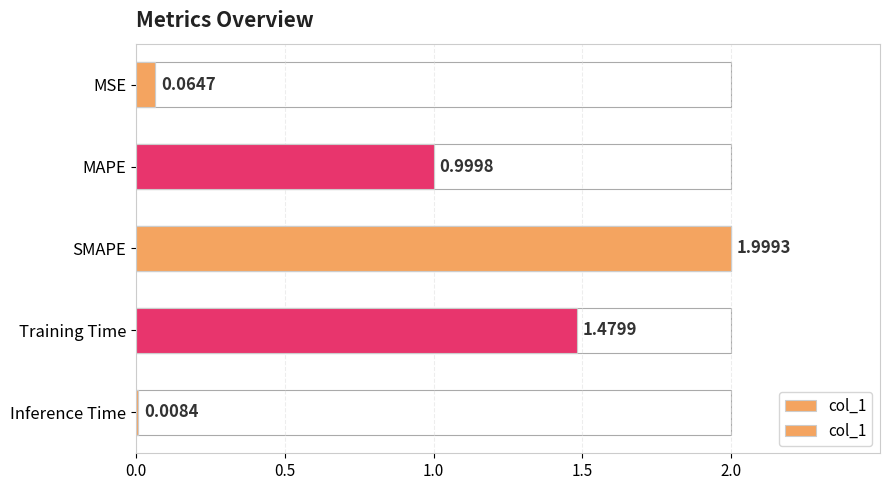

Count the number of data series in this chart.

1